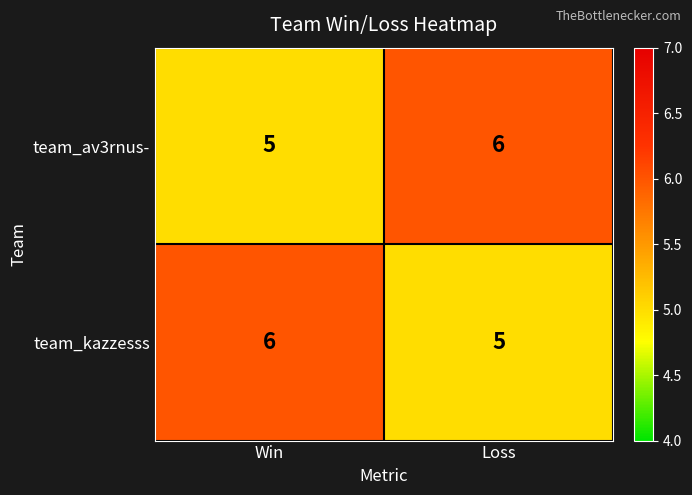

Read the team_kazzesss value at Loss.

5